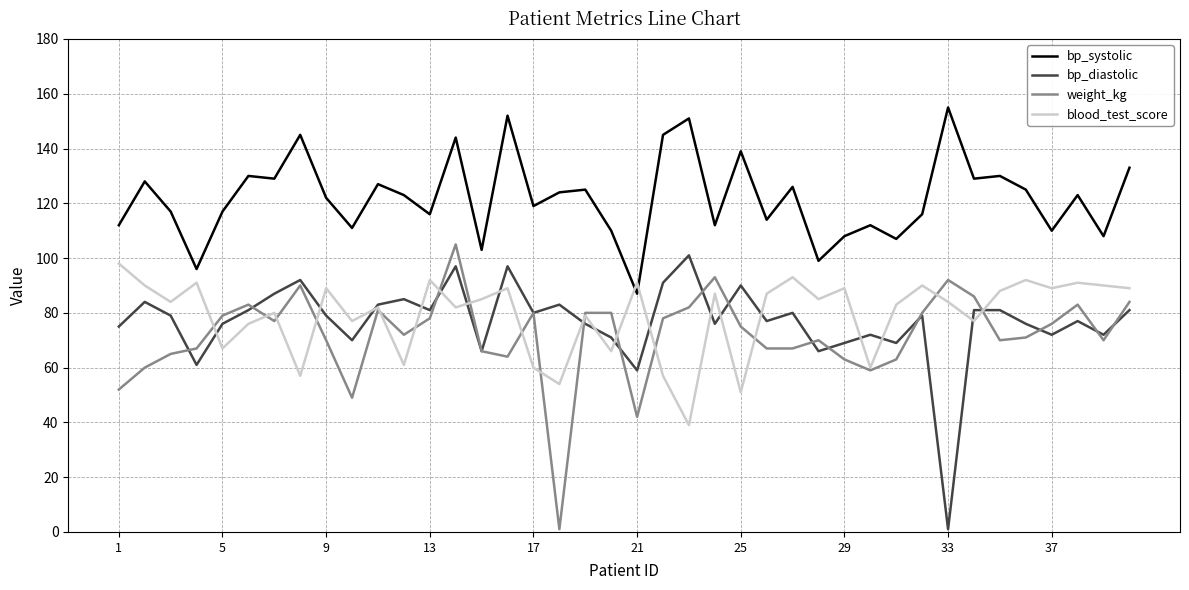

How many distinct data groups are displayed?

4